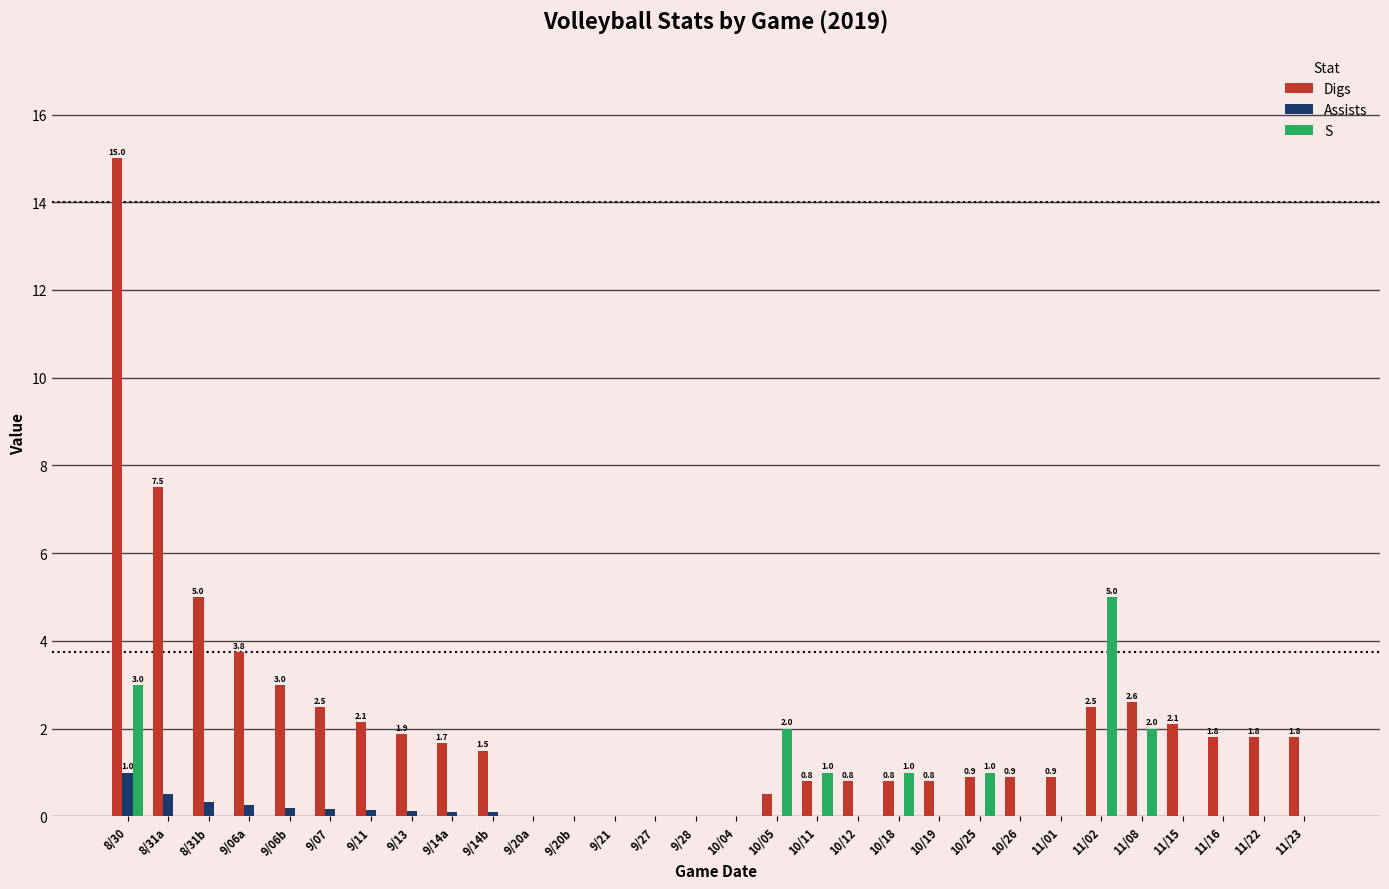

What is the sum of the Assists values at 8/30 and 9/21?

1.0